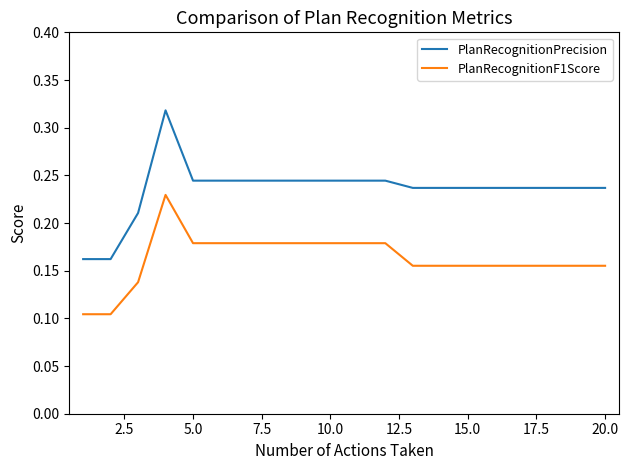

Rank the series by their average value, from highest to lowest.

PlanRecognitionPrecision, PlanRecognitionF1Score